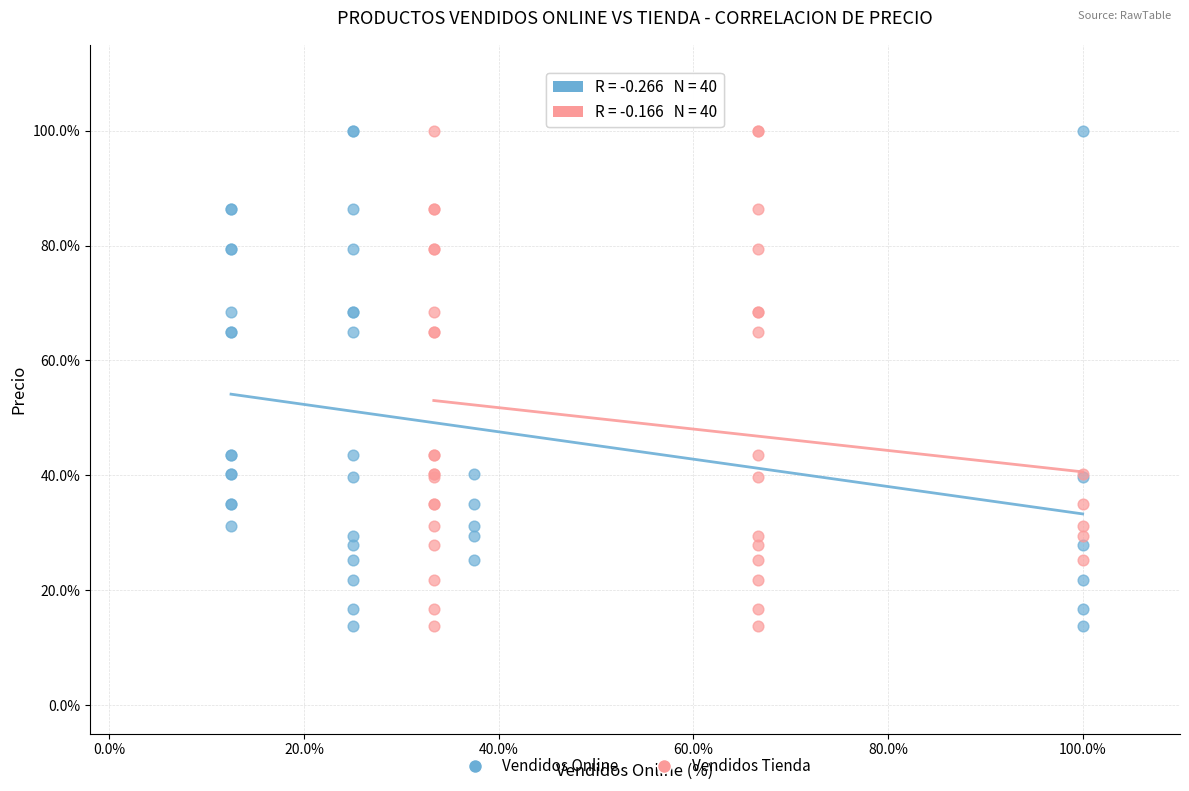

What are all the series names shown in the legend?

Vendidos Online, Vendidos Tienda